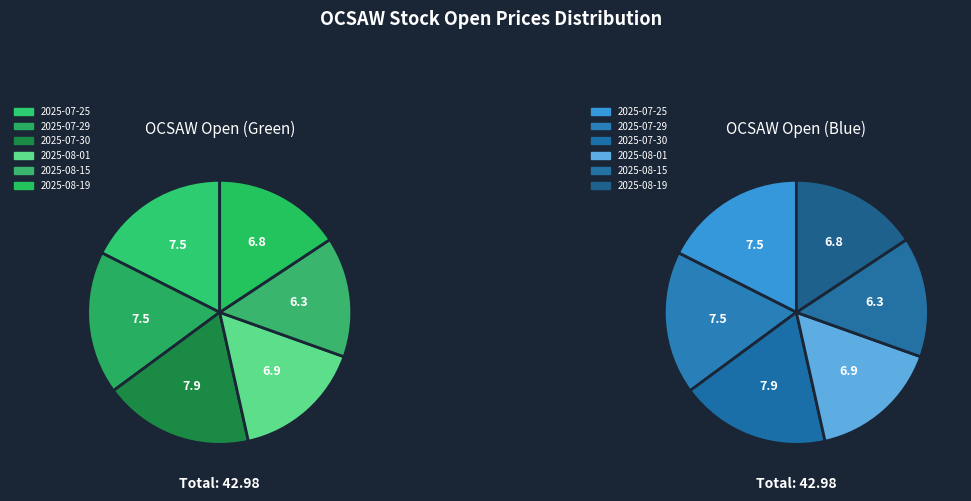

What is the change in value from 2025-07-25 to 2025-08-01?

-0.7